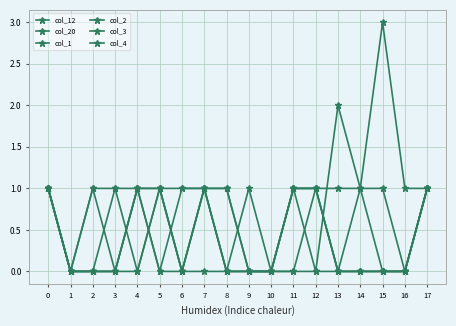

How many interior local valleys does the col_12 series have?

2